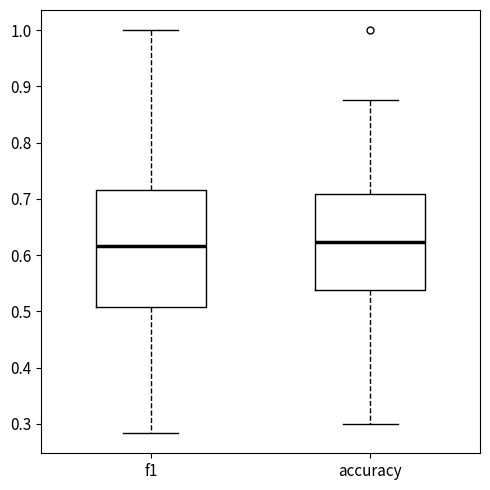

Where does the median line of the box for f1 sit on the y-axis? The values are not printed on the chart, so give them approximately, as read against the axis.

0.62